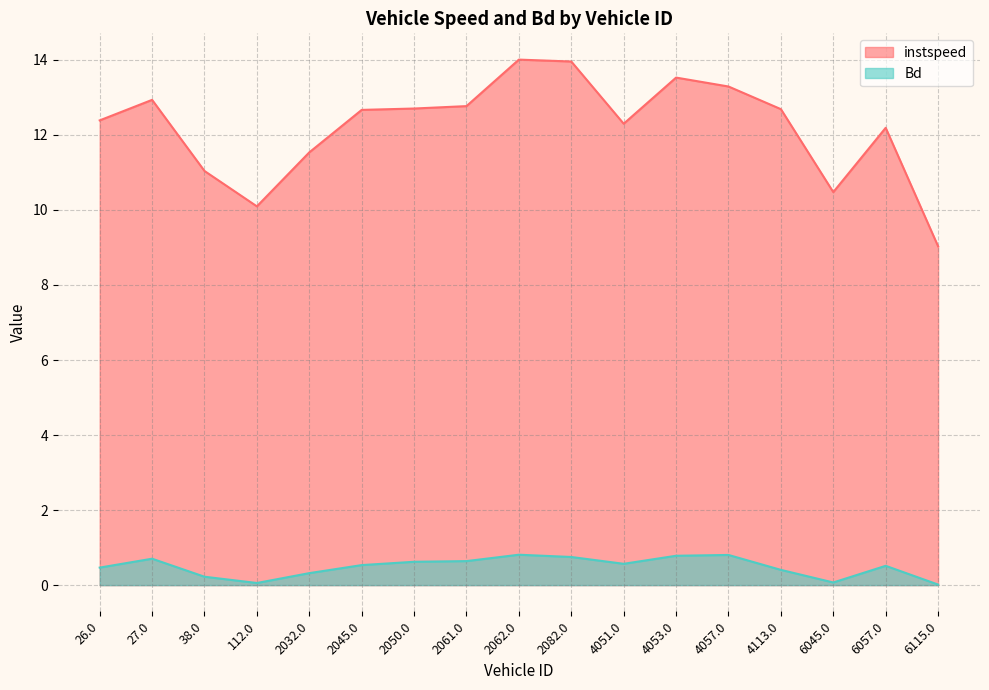

Is the value of instspeed at 38.0 greater than the value of Bd at 4057.0?

Yes